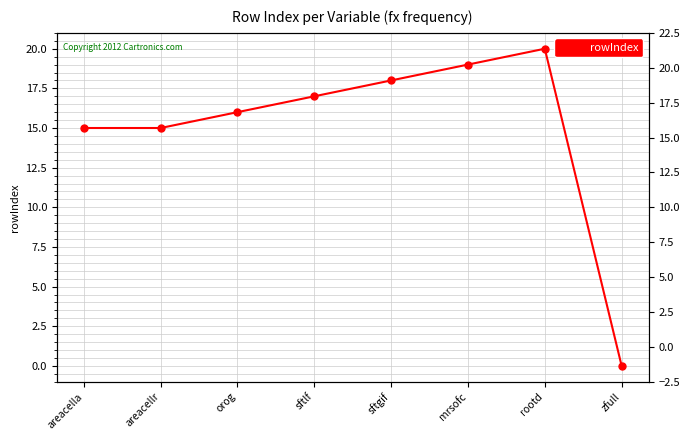

Between rootd and mrsofc, which is larger?

rootd